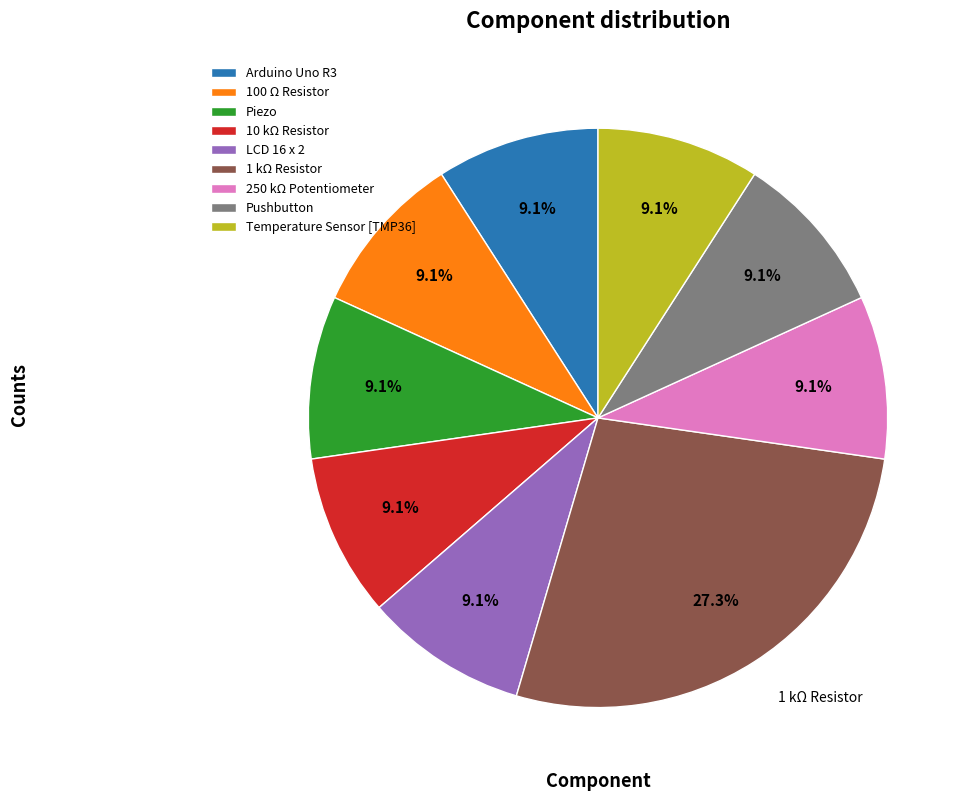

What is the largest slice in the pie chart?

1 kΩ Resistor